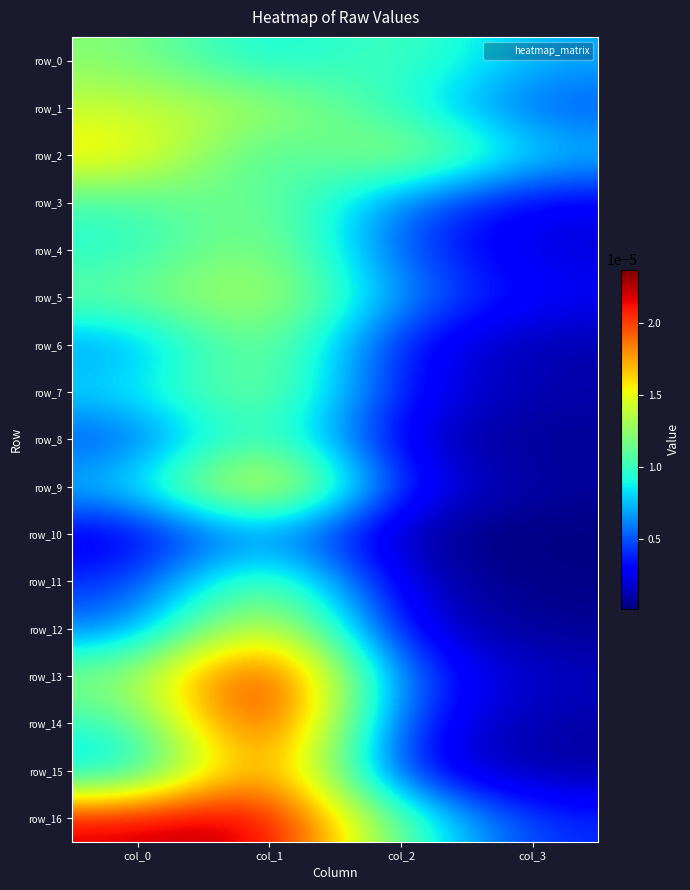

Which category has the highest value across all series?

col_1